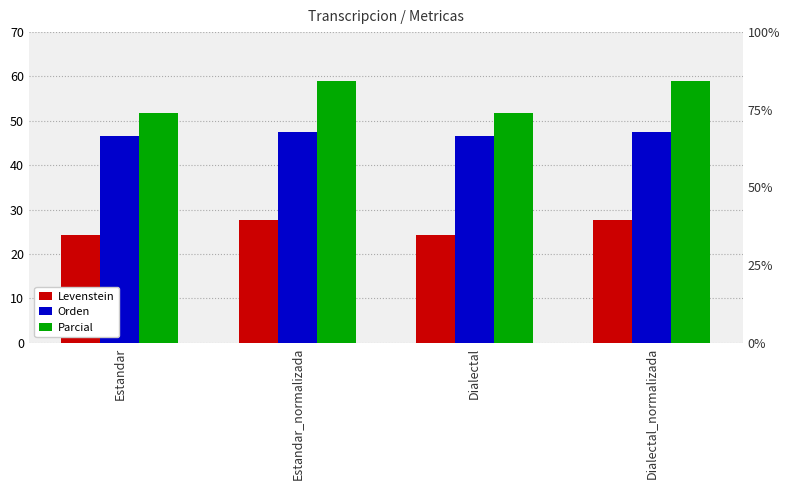

Reading left to right, transcribe all the data shown in this chart.

Levenstein: 24.2	27.6	24.2	27.6
Orden: 46.5	47.4	46.5	47.4
Parcial: 51.7	58.9	51.7	58.9